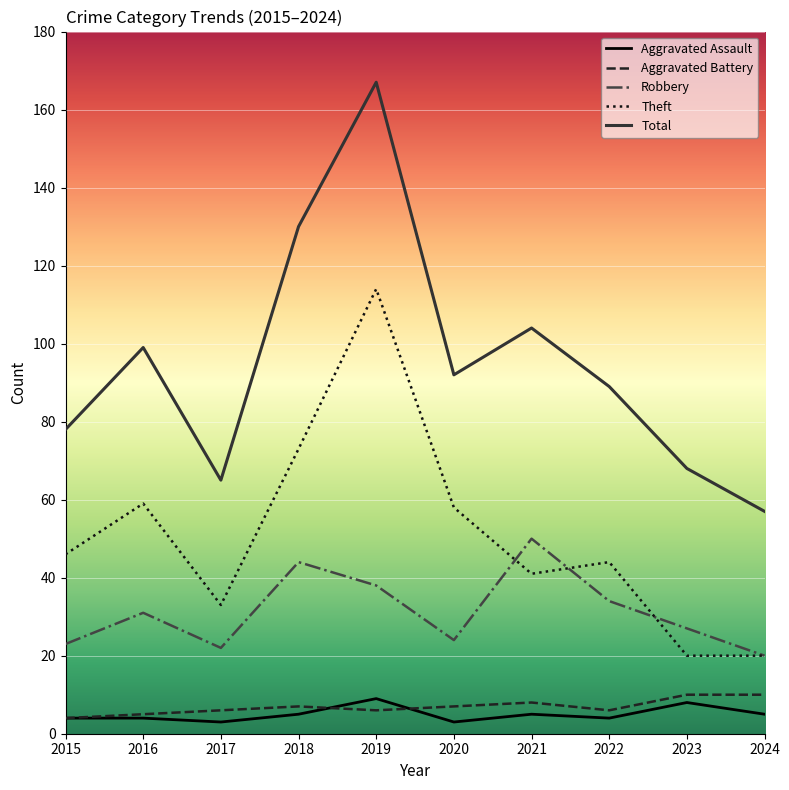

What is the smallest value displayed?

3